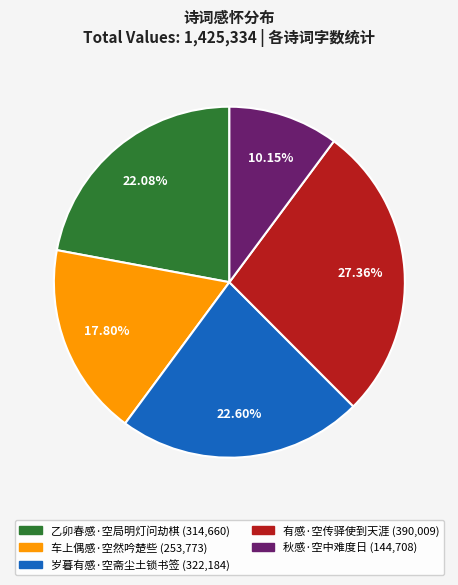

Is 车上偶感·空然吟楚些 the majority of the pie?

No